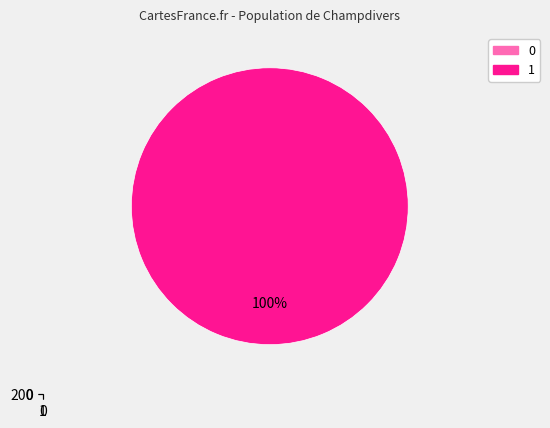

Does 0 represent more than half of the total?

No